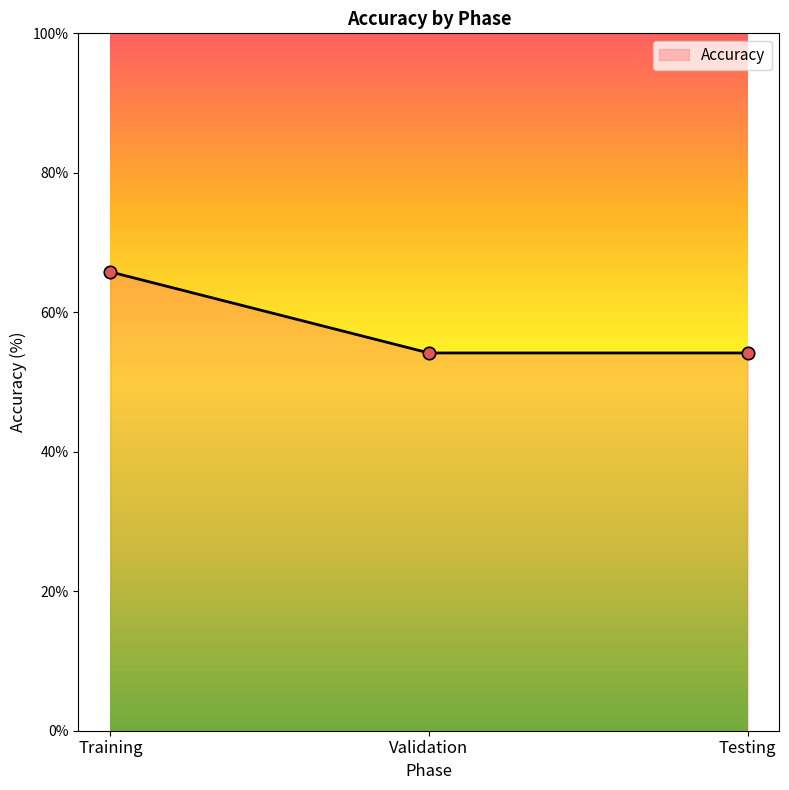

What is the change in value from Training to Validation?

-11.6